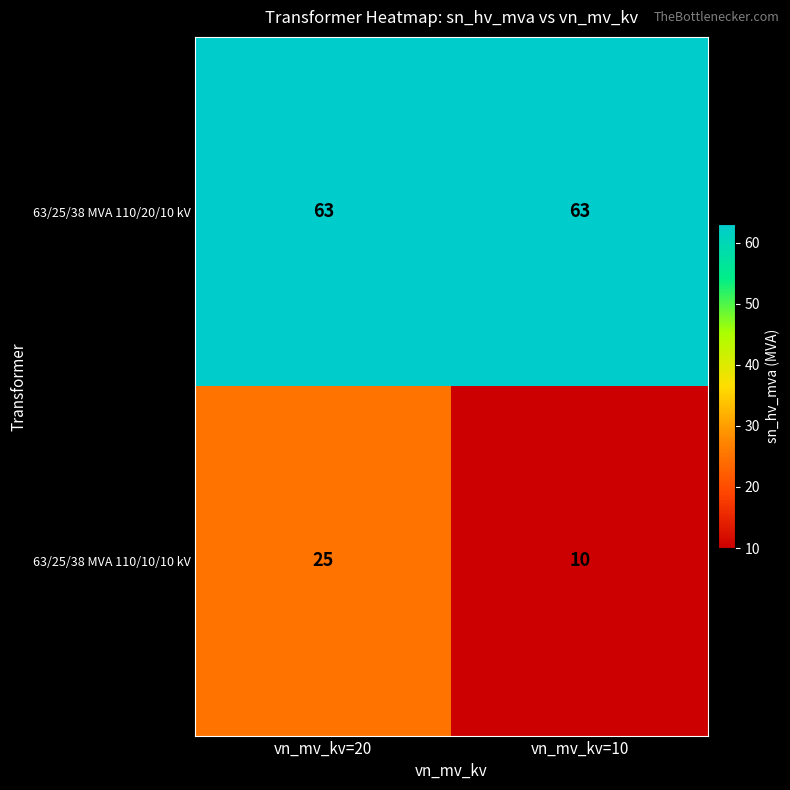

Reading right to left, what are all the values shown in this chart?

63/25/38 MVA 110/20/10 kV: 63	63
63/25/38 MVA 110/10/10 kV: 10	25